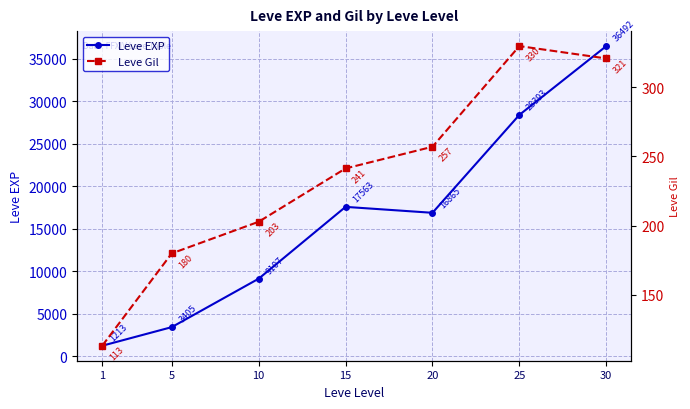

What is the value of the Leve Gil point at the 5th from the left?

257.0